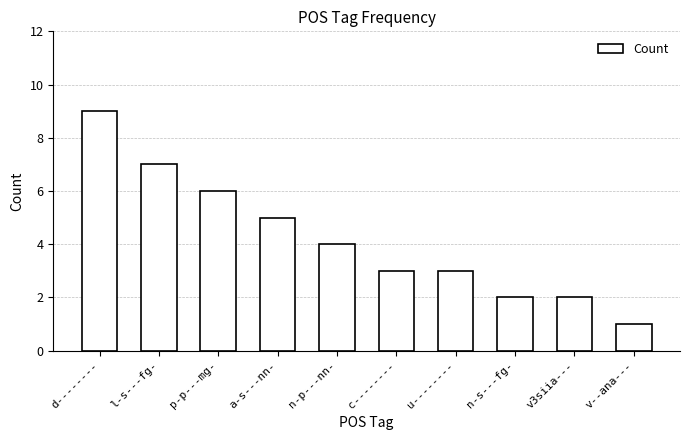

What is the difference between the values at n-p---nn- and v--ana---?

3